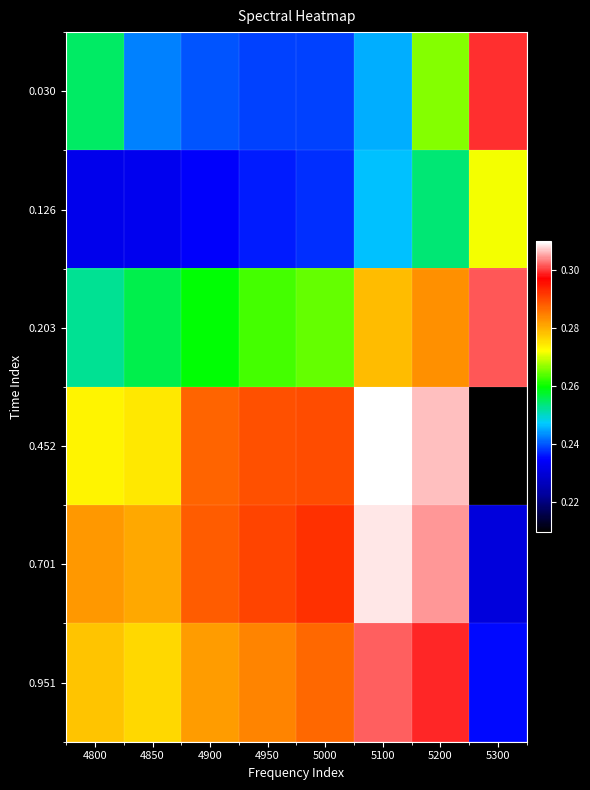

At 4800, list the series in order from smallest to largest.

0.126, 0.203, 0.030, 0.452, 0.951, 0.701